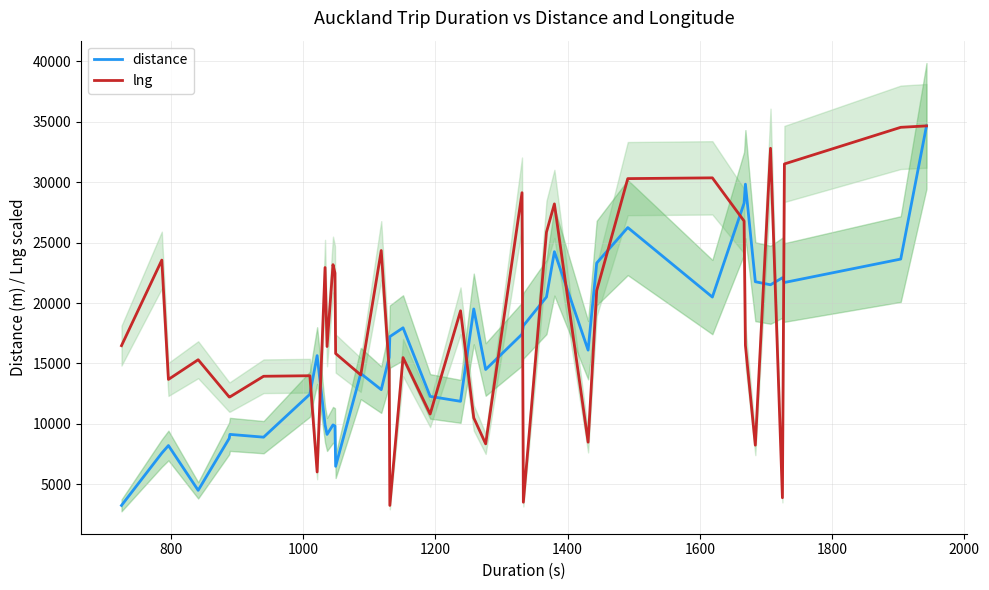

What is the lowest value of the lng series?

3246.0